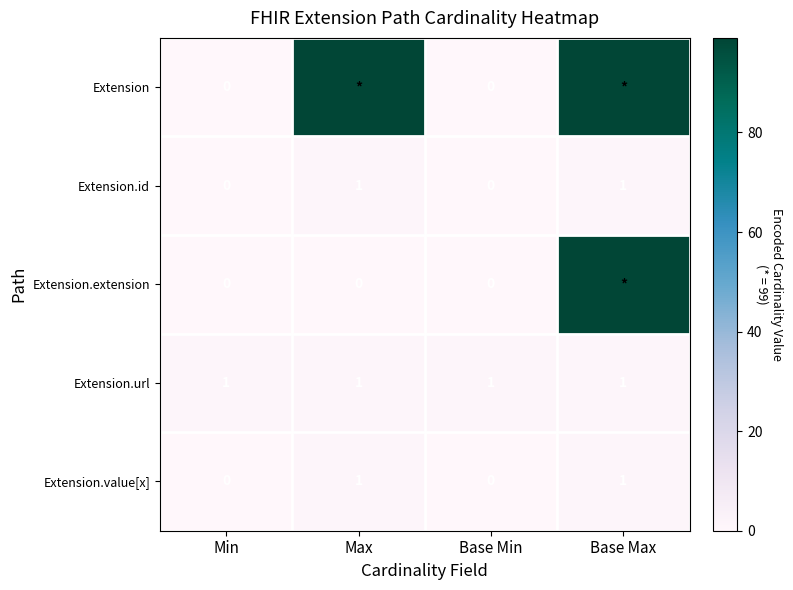

True or false: Extension.id has a value of 1 at Base Max.

True